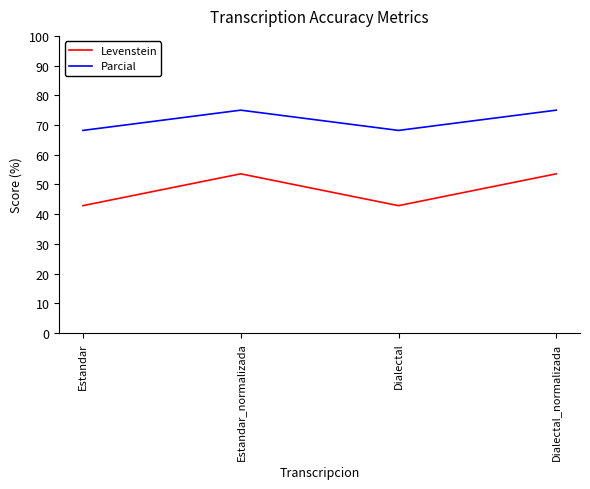

Count the number of data series in this chart.

2